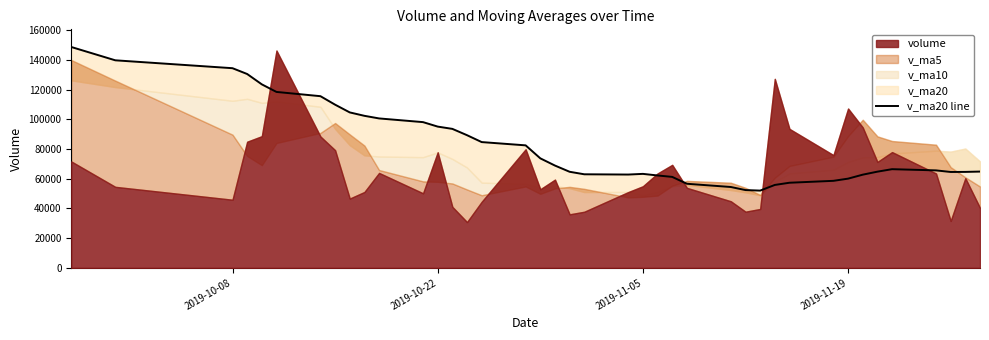

What is the difference between the maximum and minimum values?

96810.2